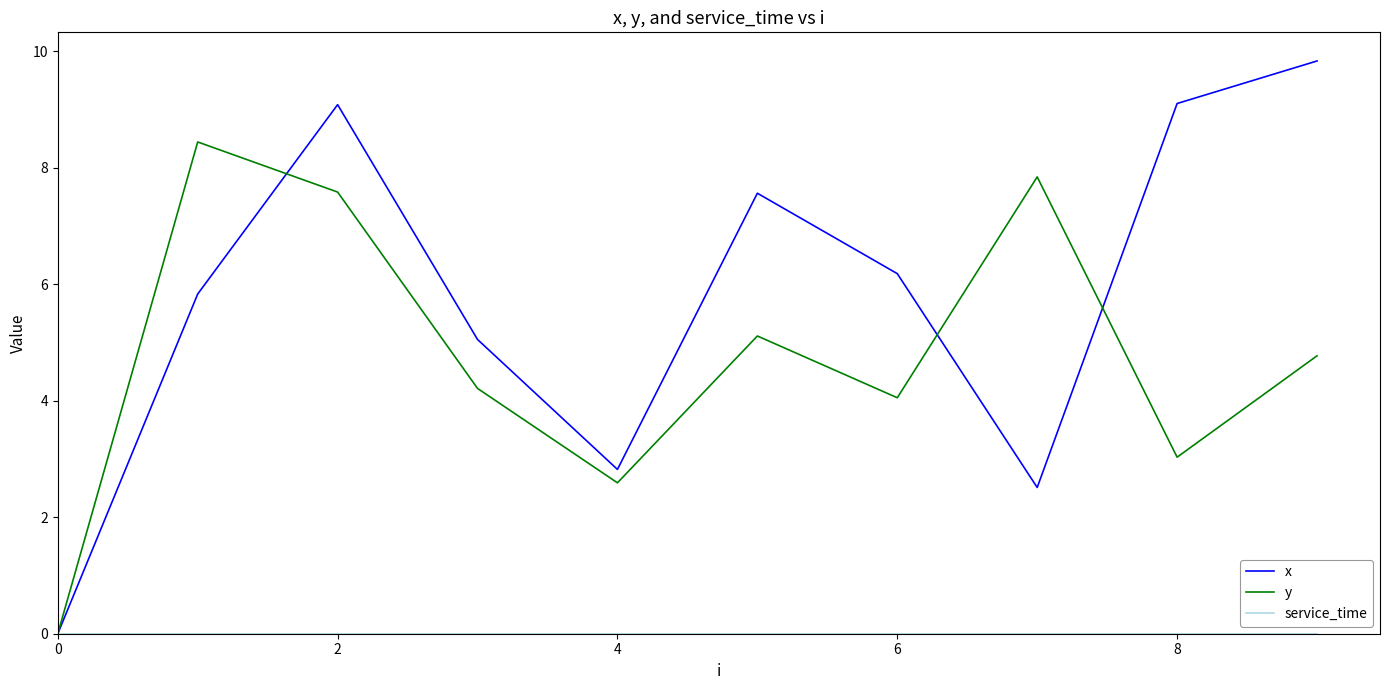

What is the highest value of the y series?

8.4